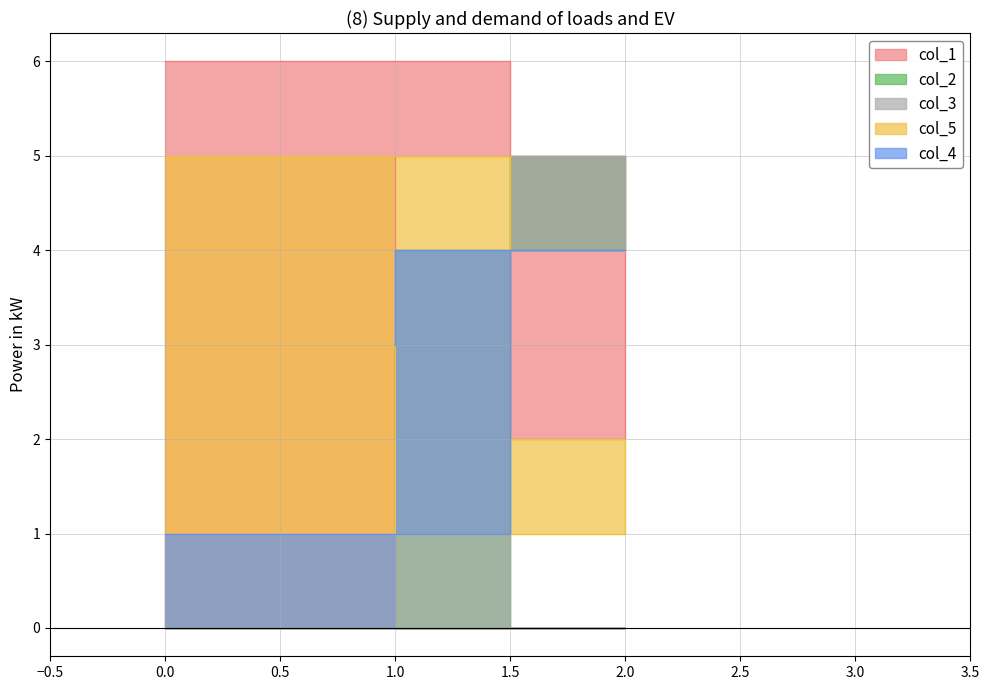

What is the difference between the maximum and minimum values in the col_5 series?

4